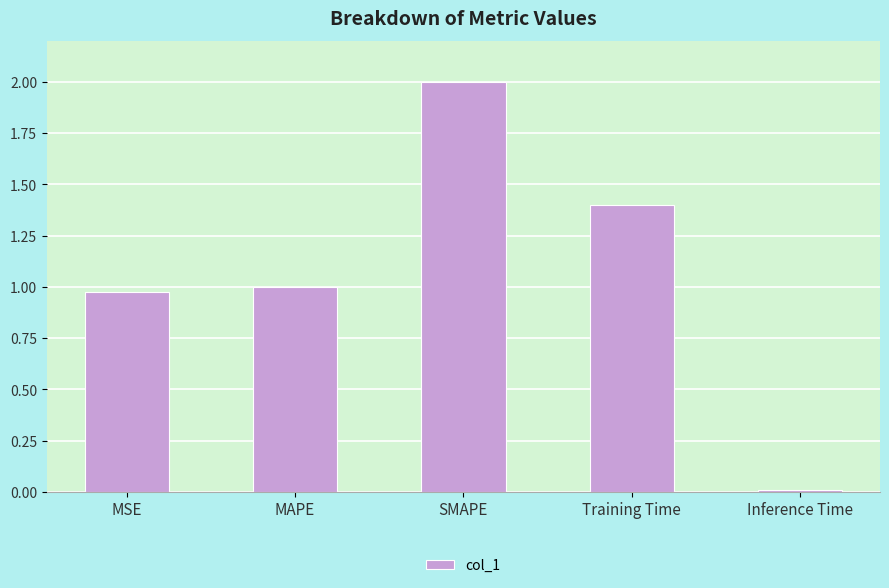

Count the number of categories in the chart.

5